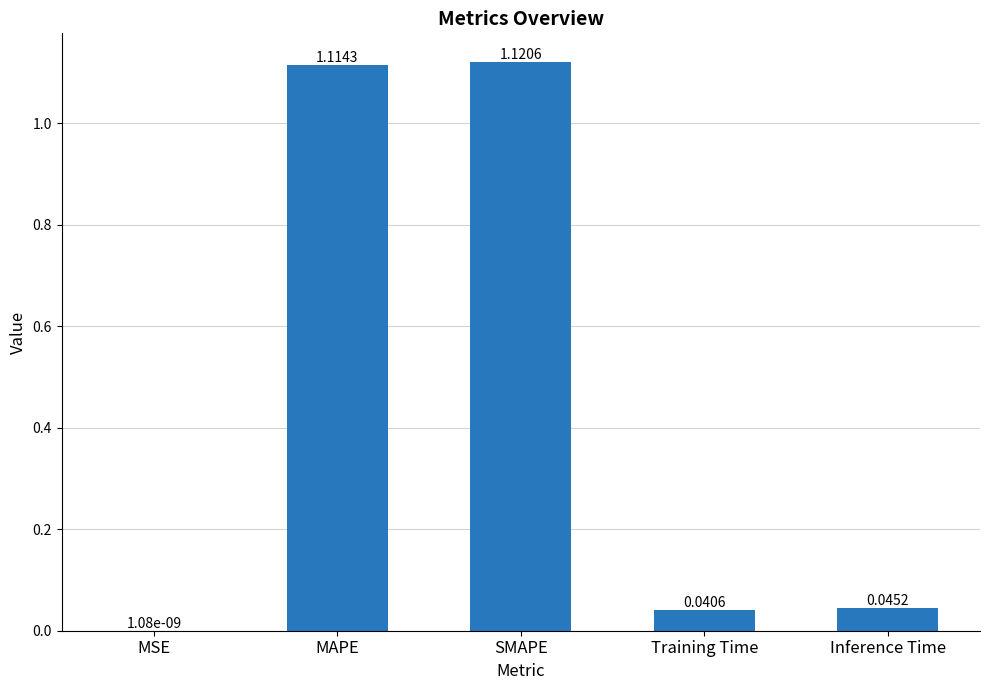

What is the sum of all values?

2.3